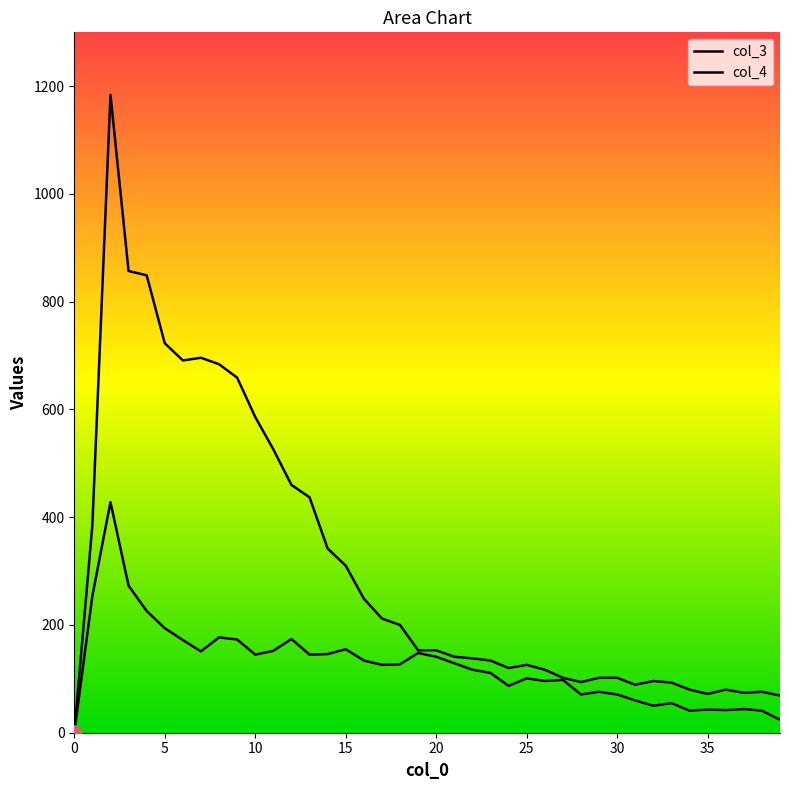

At how many categories does at least one series exceed 1071?

1